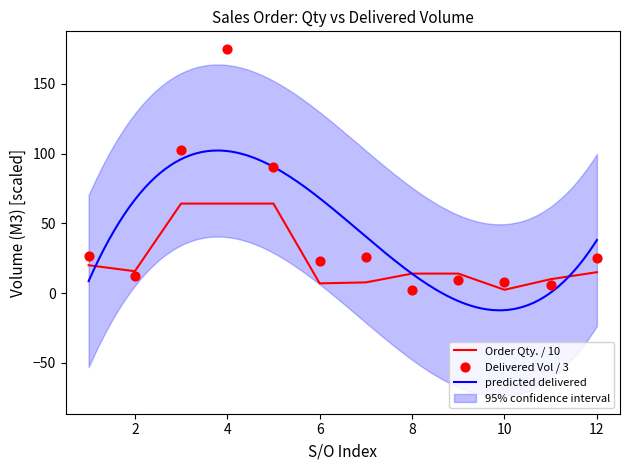

Is it true that Order Qty. / 10 equals 14.0 at 8?

True